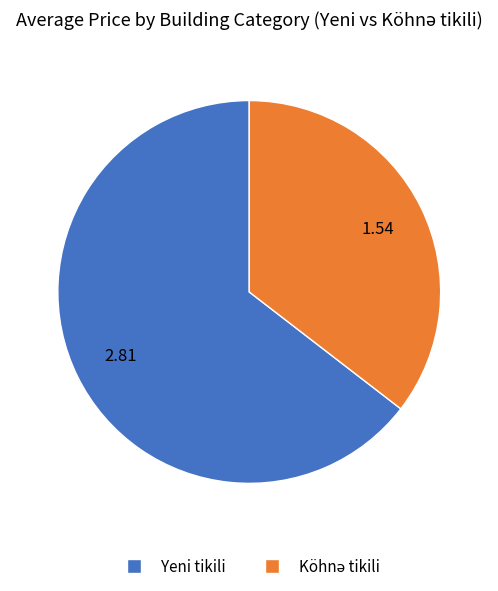

How many slices are in this pie chart?

2